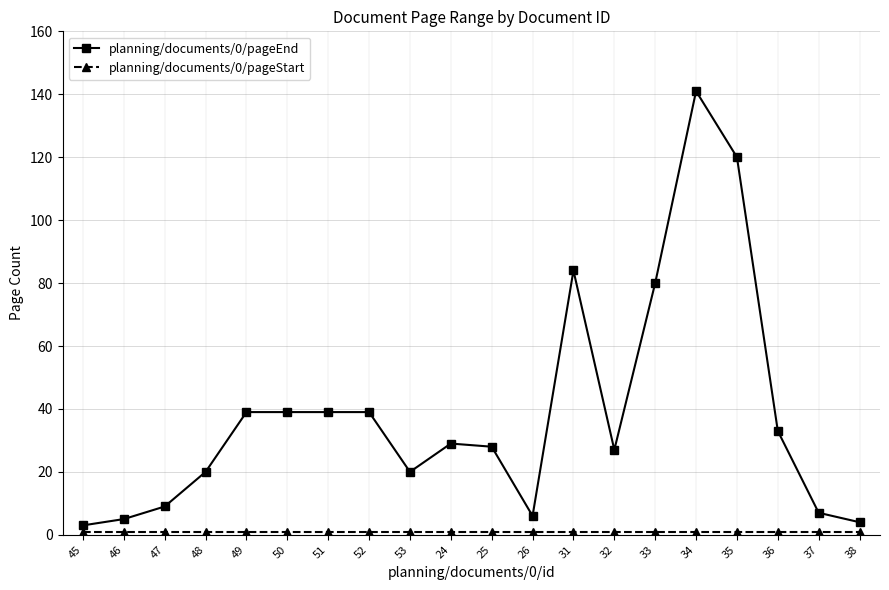

What is the label of the 12th point from the left?

26